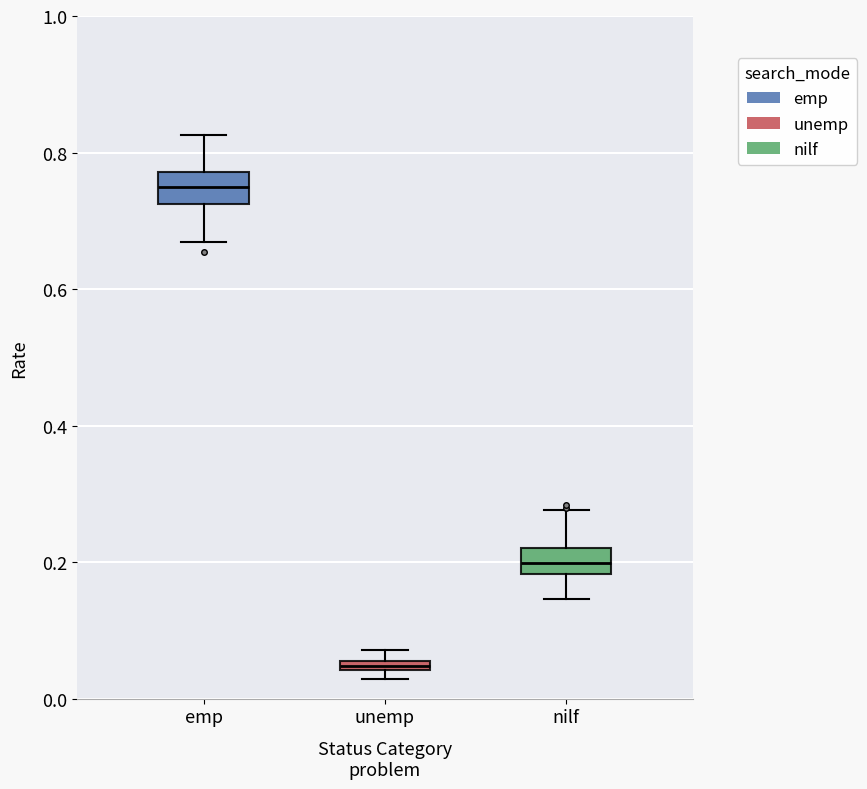

Where does the median line of the box for nilf sit on the y-axis? The values are not printed on the chart, so give them approximately, as read against the axis.

0.20